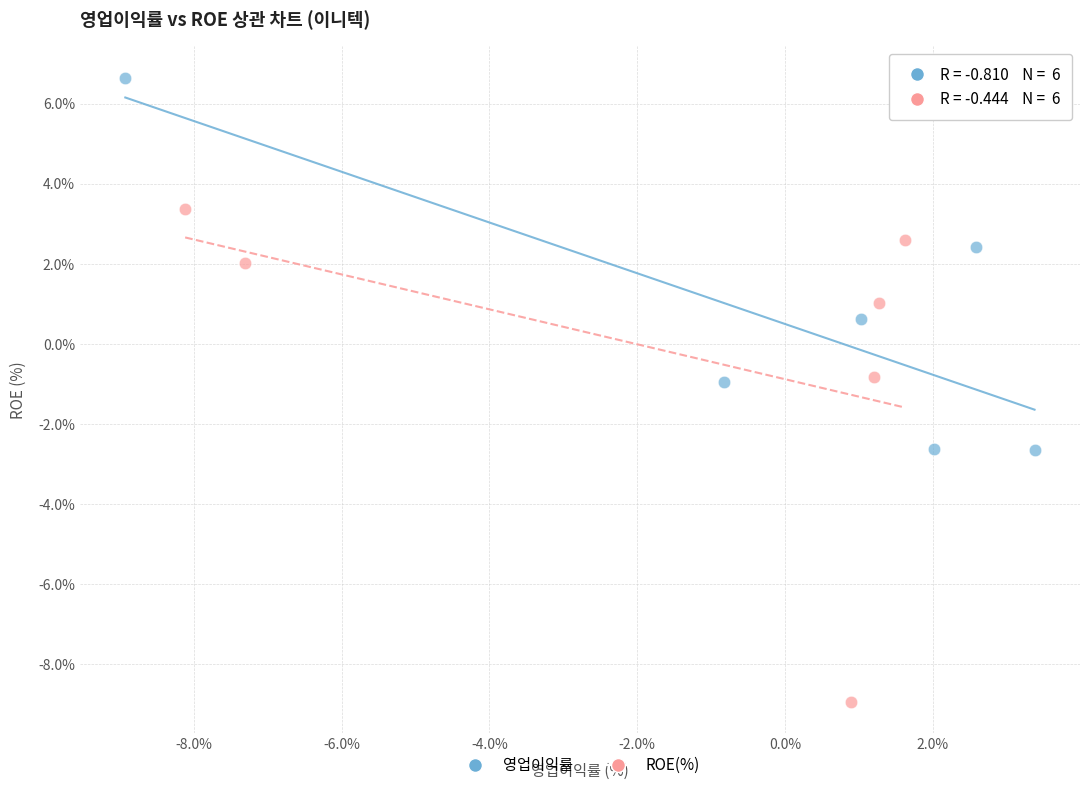

Which series contains the highest Y value?

영업이익률